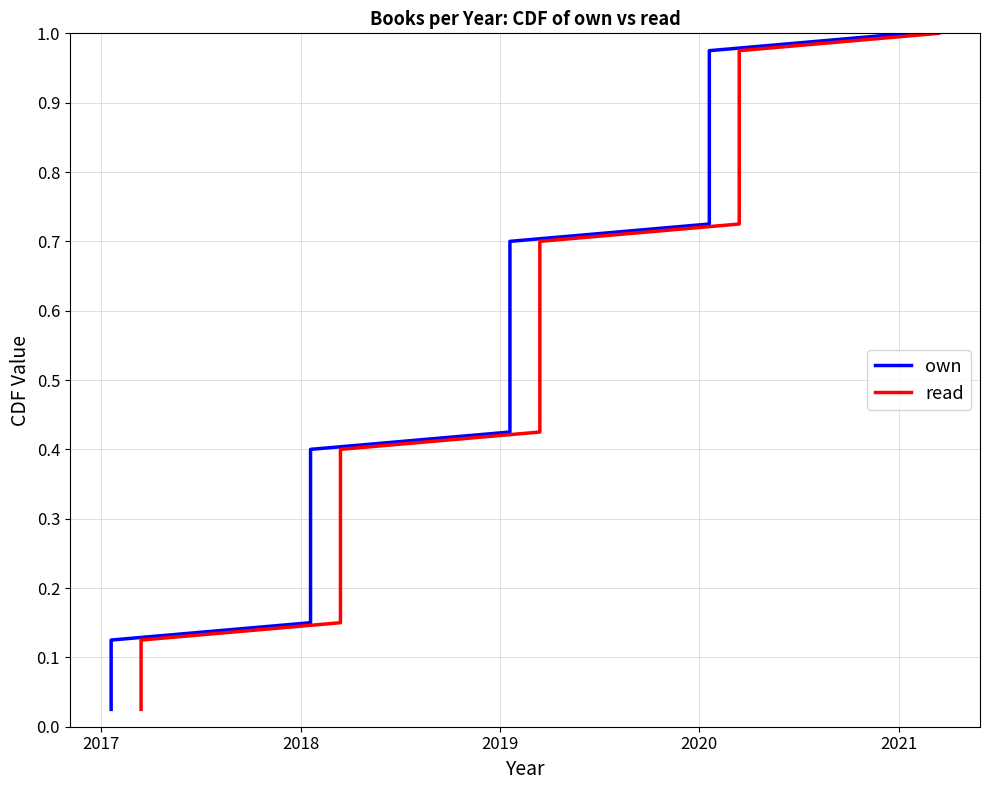

True or false: read has a value of 0.4 at 34.

False